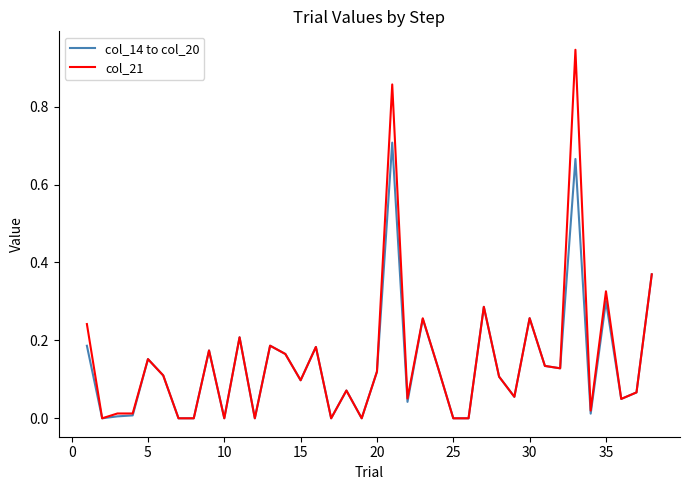

Rank the series by their maximum value, from lowest to highest.

col_14 to col_20, col_21